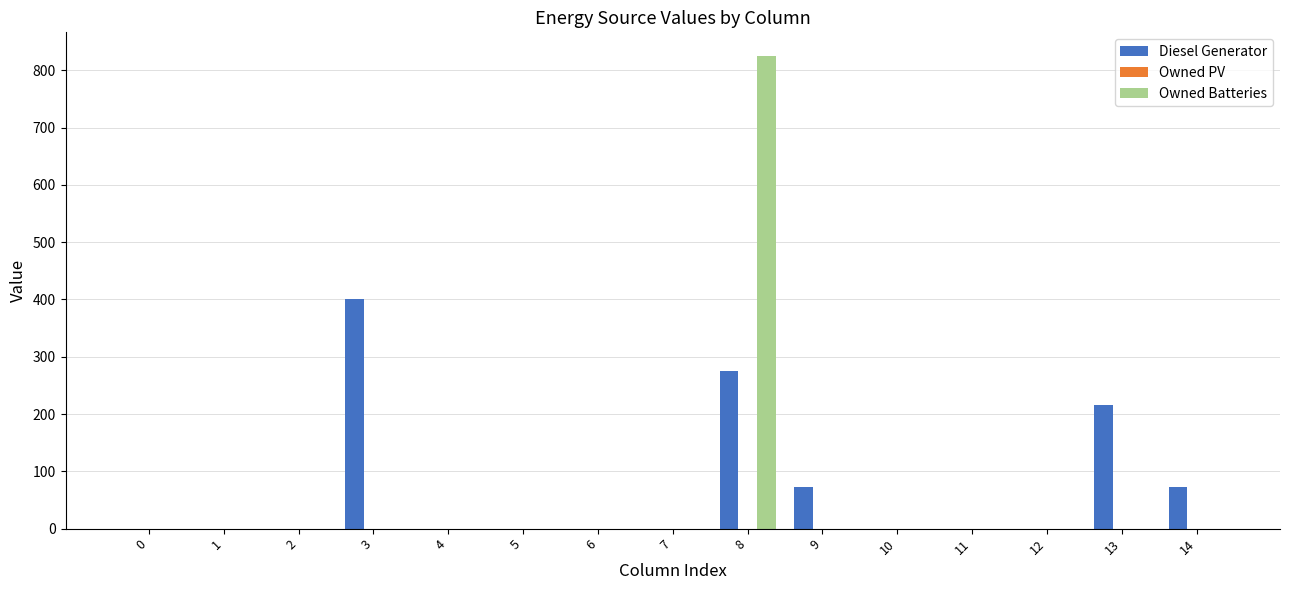

How many groups of bars are there?

15